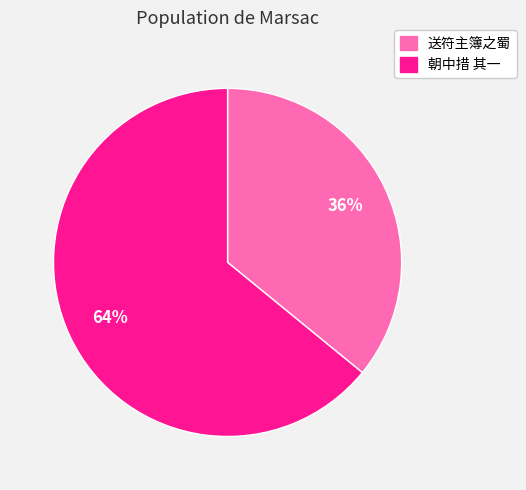

Rank the categories by value from lowest to highest.

送符主簿之蜀, 朝中措 其一